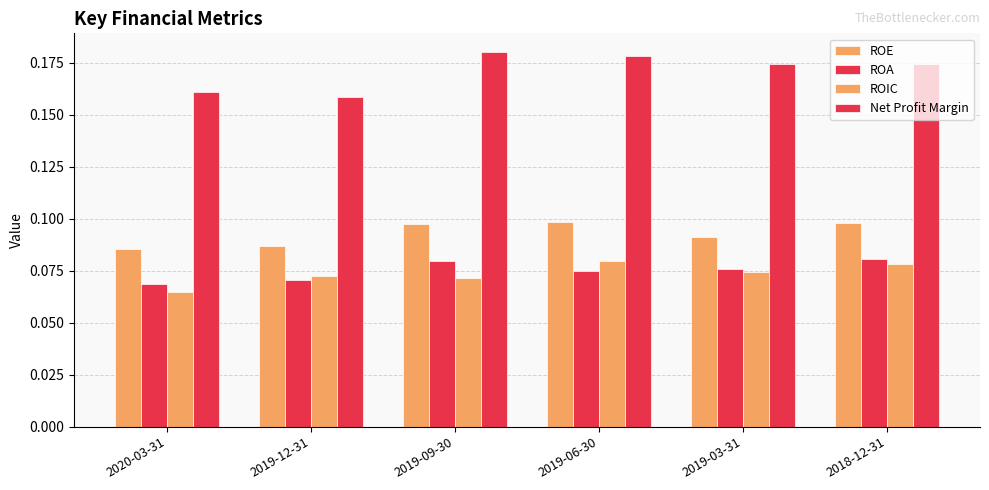

Between 2020-03-31 and 2018-12-31, which series saw the biggest shift?

ROIC